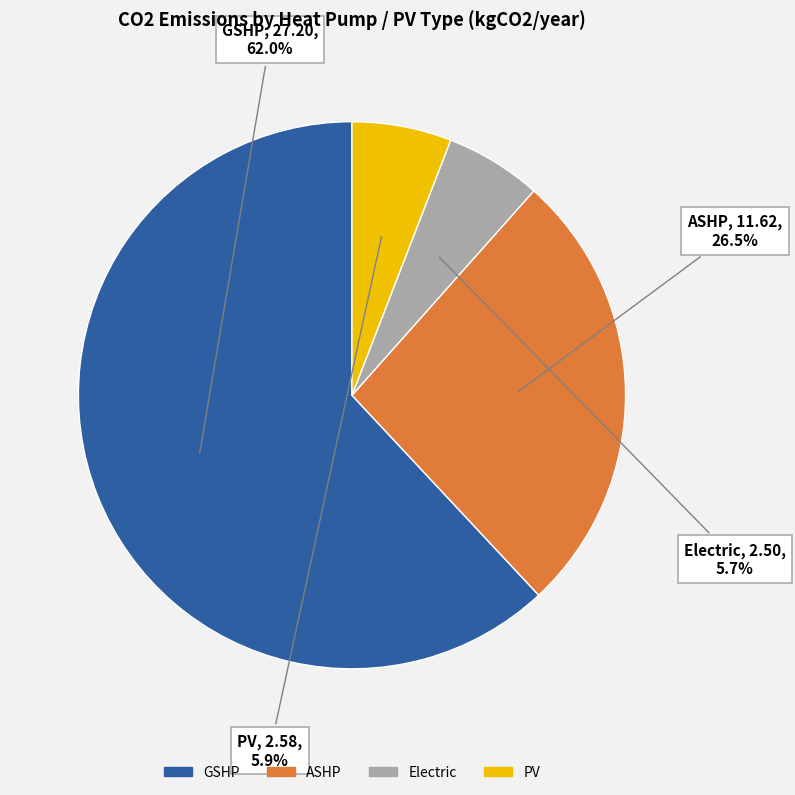

Combined, what portion of the pie is PV and Electric?

11.6%